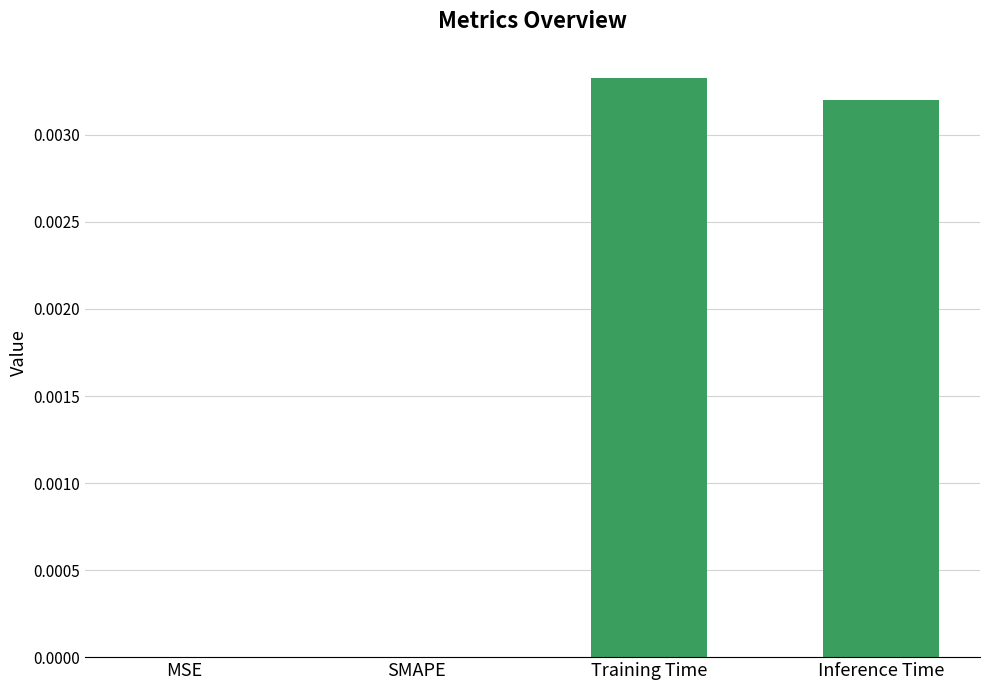

How many data points does each series have?

4